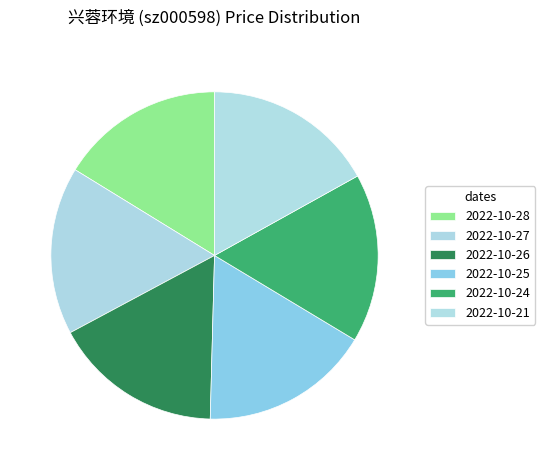

What percentage is NOT represented by 2022-10-25?

83.2%